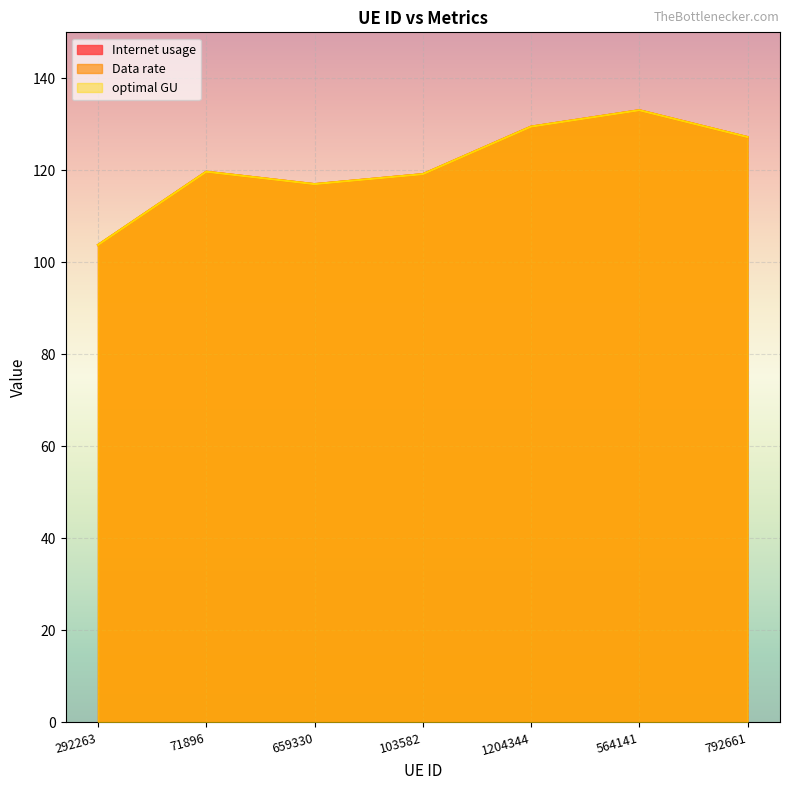

What is the smallest value displayed?

103.8